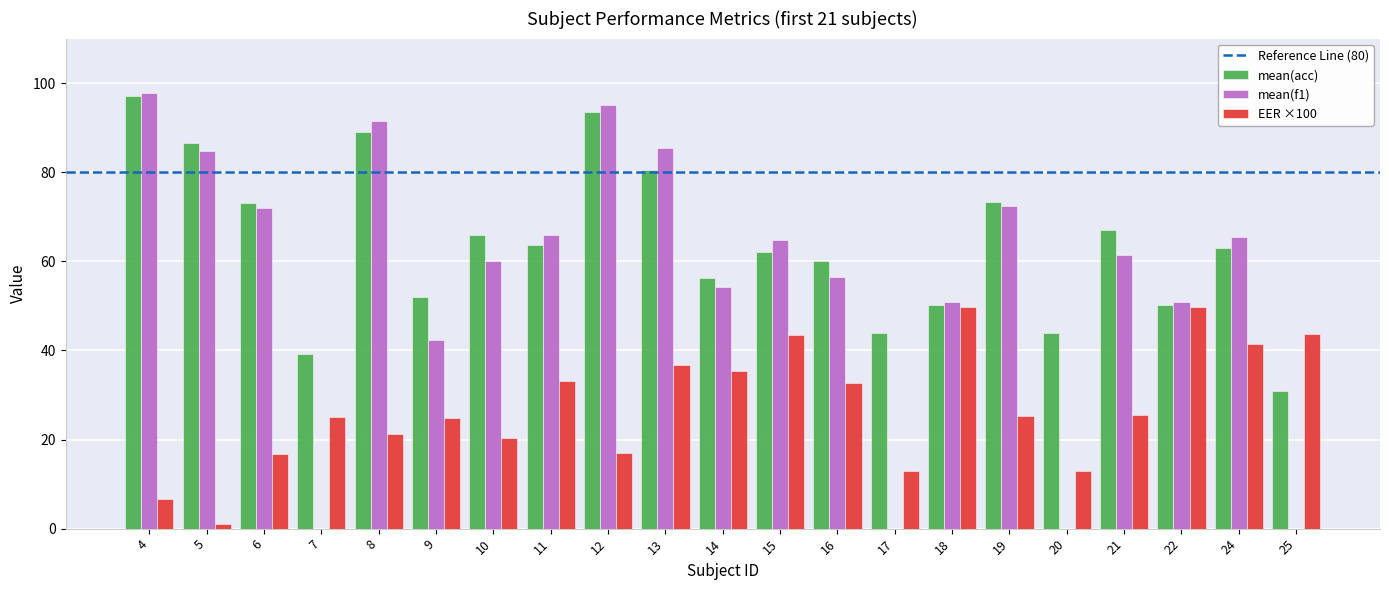

What is the greatest value displayed?

97.7